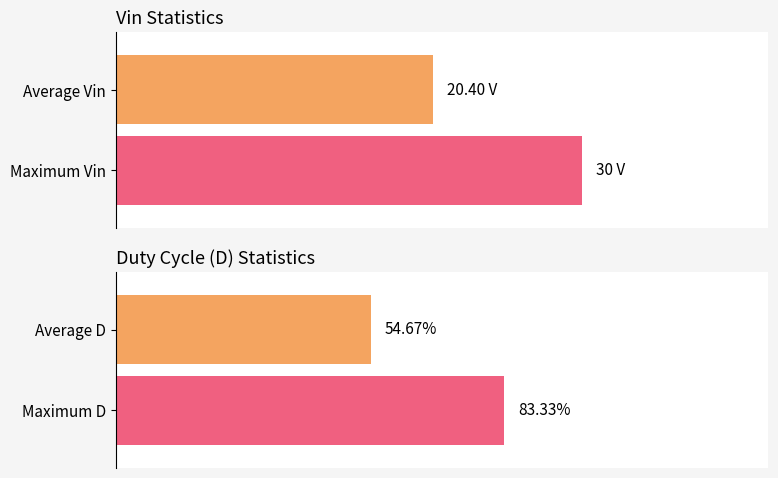

Between 12 and 20, which series saw the biggest shift?

Vin